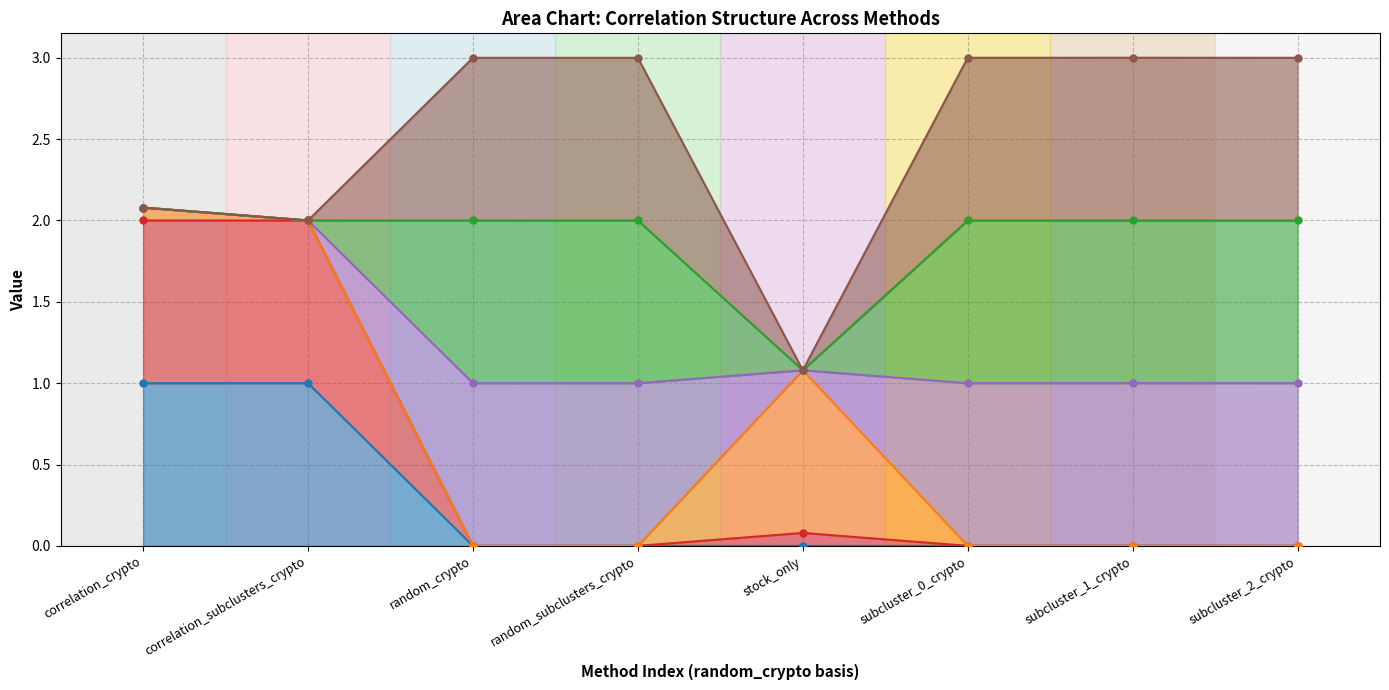

True or false: stock_only and correlation_subclusters_crypto cross at least once.

False